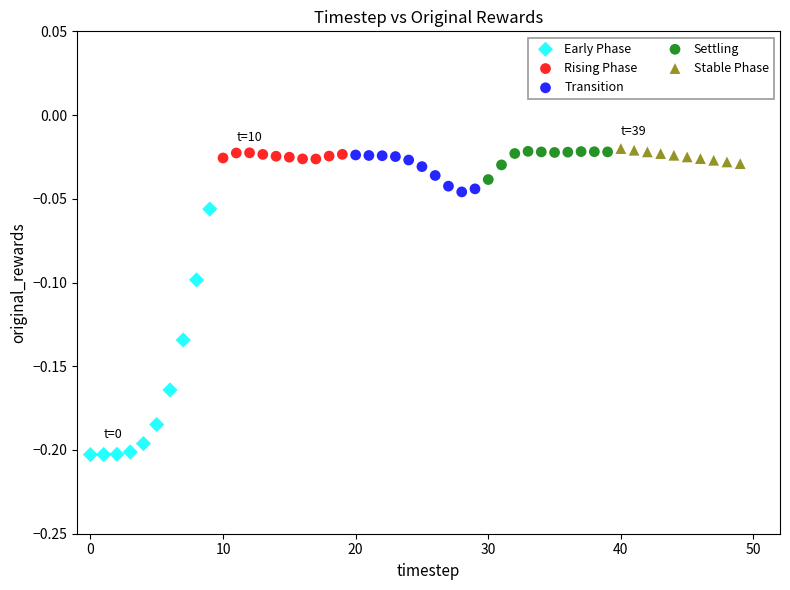

Which series reaches the minimum Y coordinate?

Early Phase